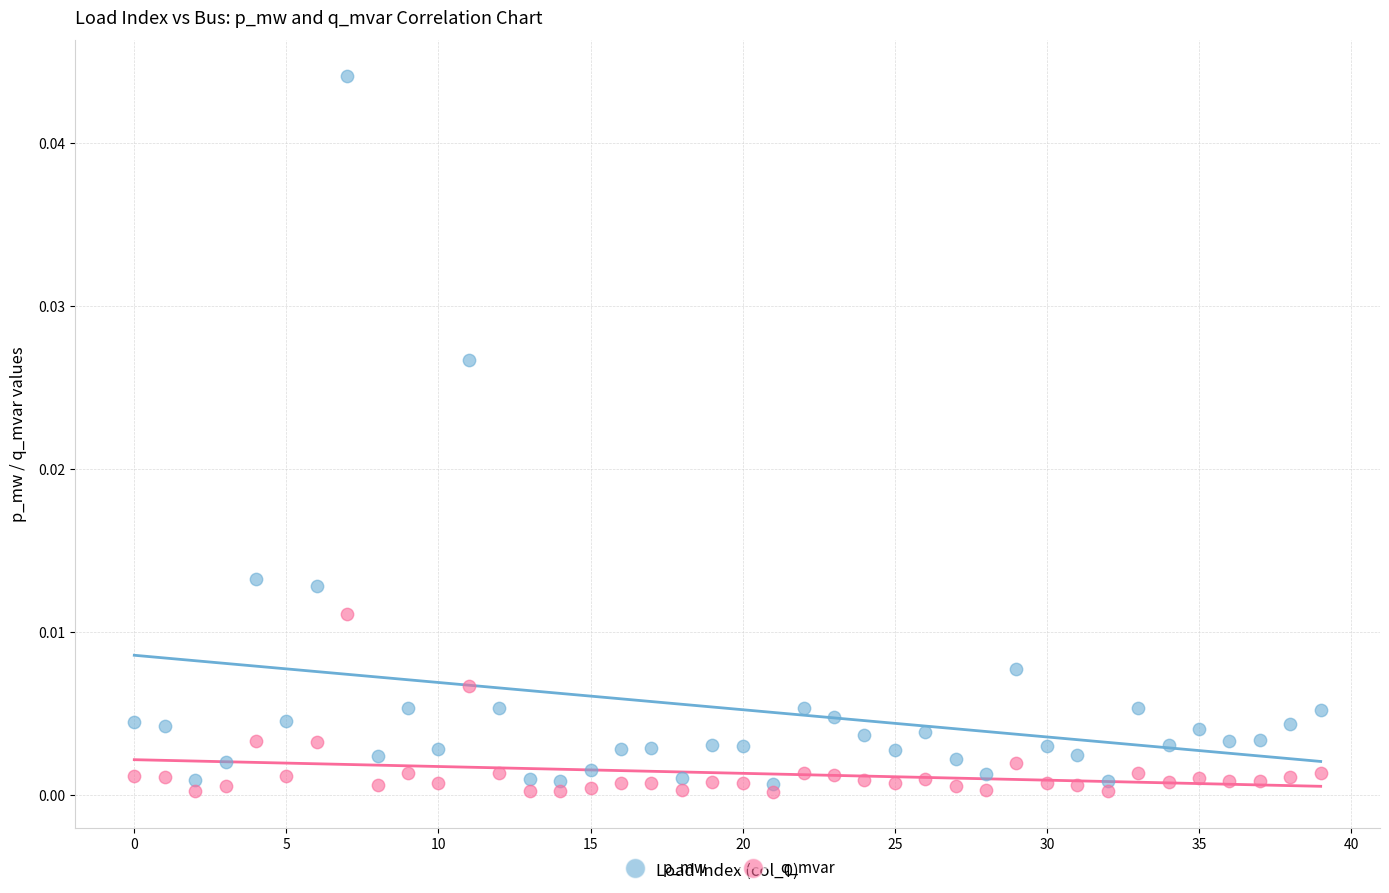

Which series contains the lowest Y value?

q_mvar